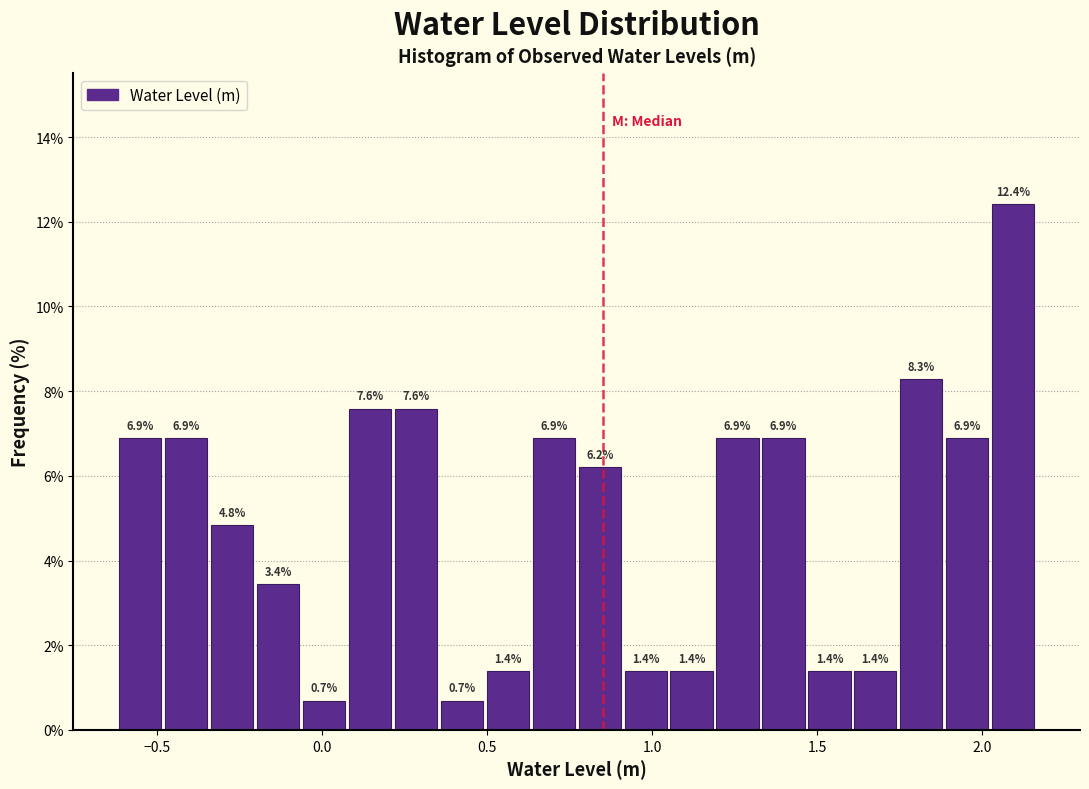

Around what value on the x-axis is the tallest bar? Give the approximate position of its centre, as read against the axis.

2.10